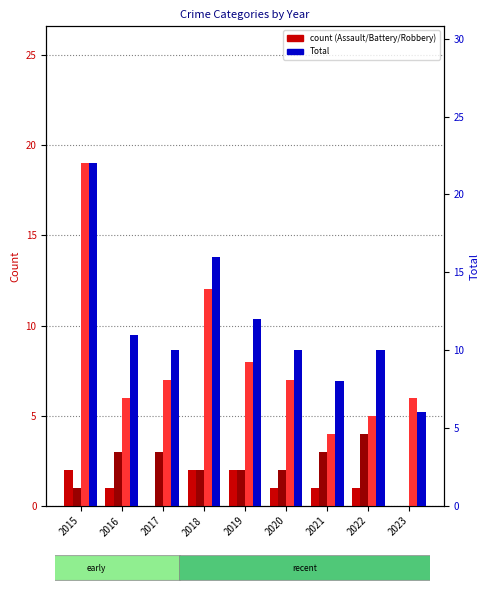

List the series in order of their peak value, highest first.

Total, Robbery, Aggravated Battery, Aggravated Assault